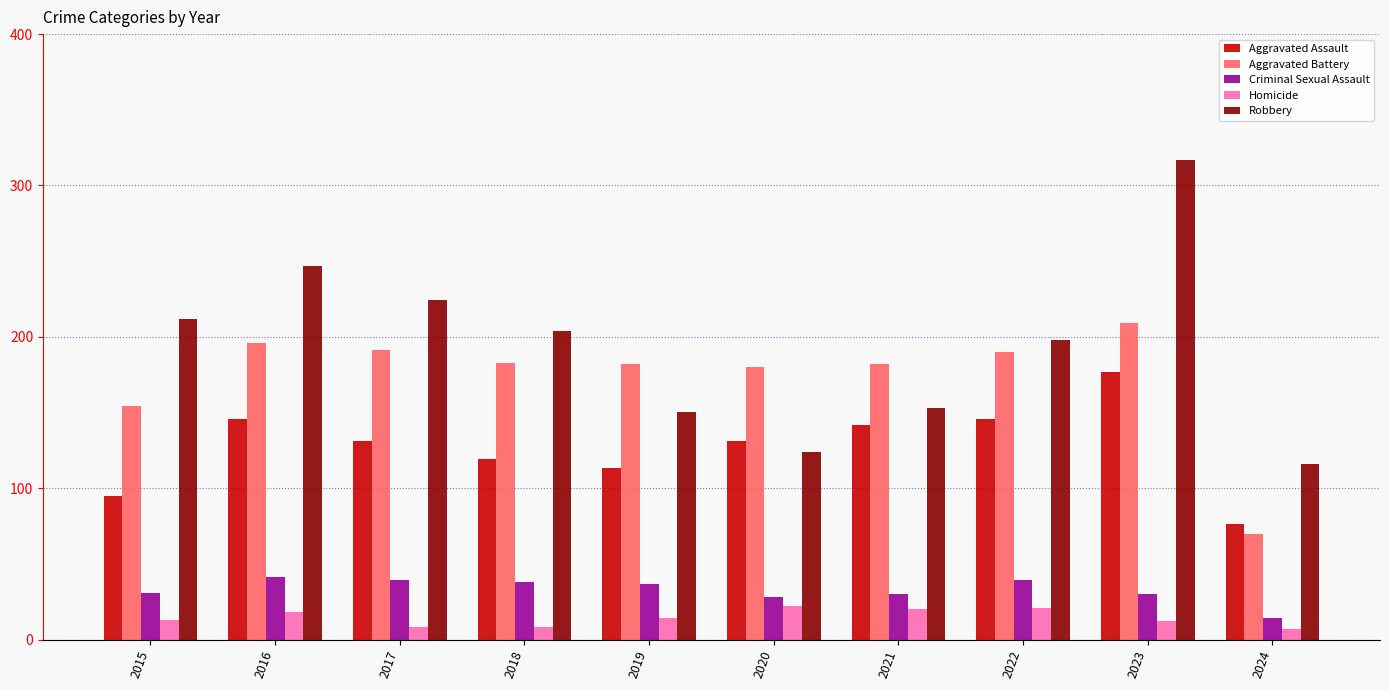

Is it true that Aggravated Battery equals 70 at 2024?

True